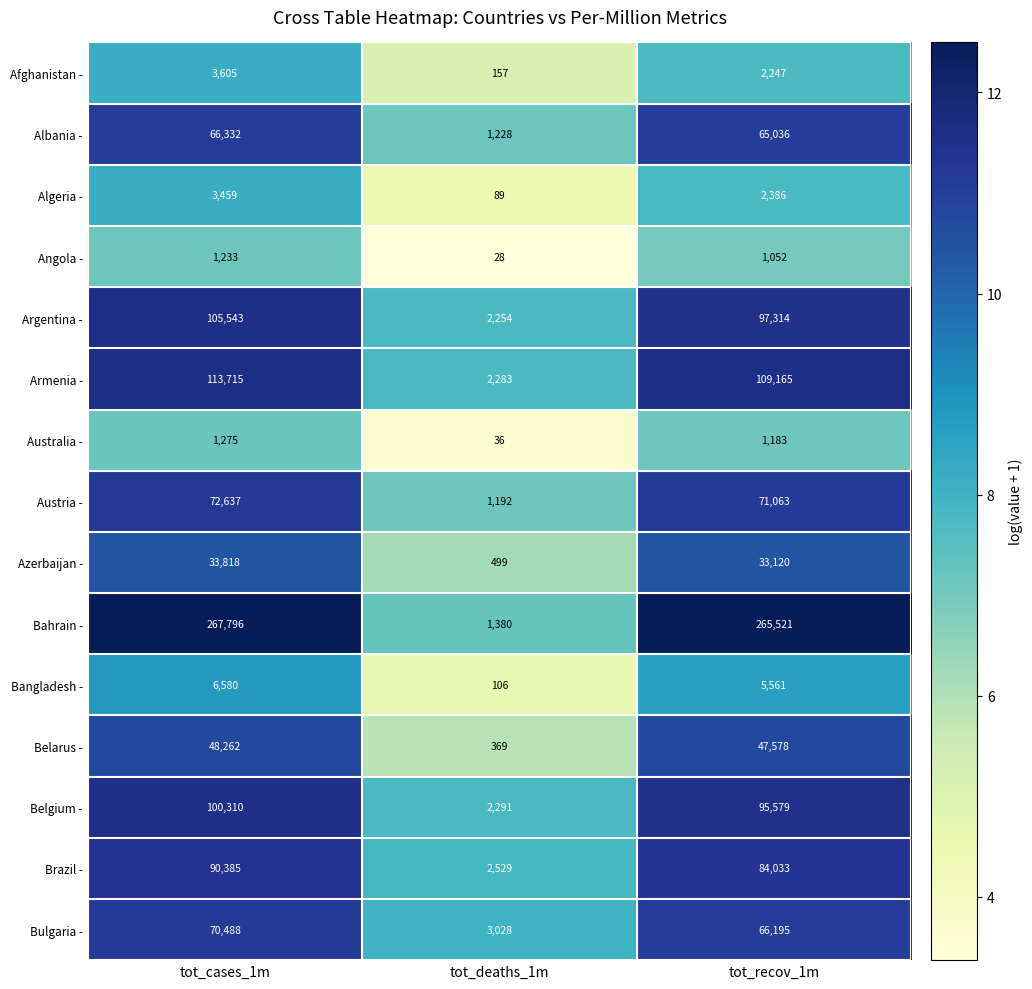

What is the sum of all Argentina - values?

205111